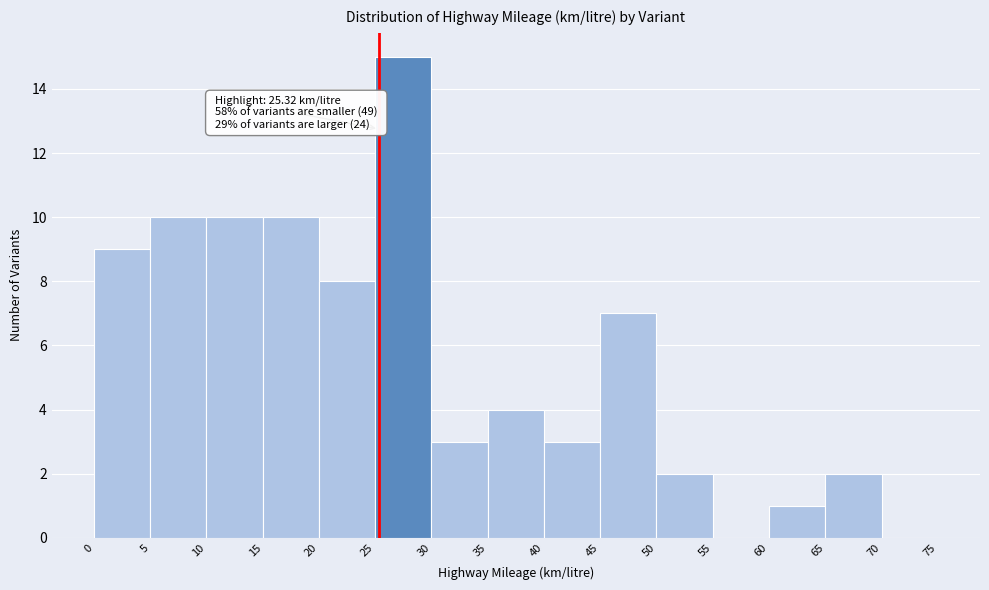

Over which range of the x-axis is the bar tallest?

25 to 30